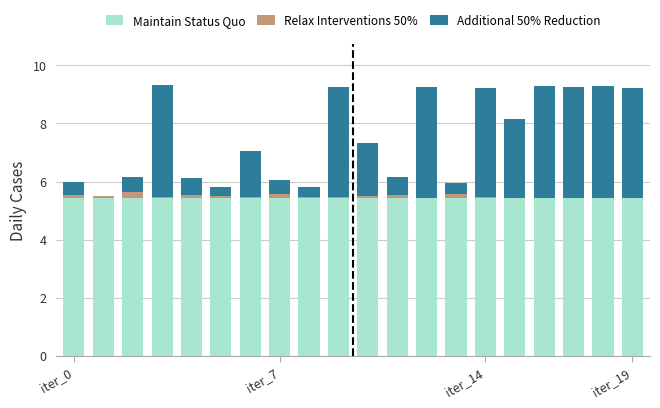

What is the sum of all Maintain Status Quo values?

108.6